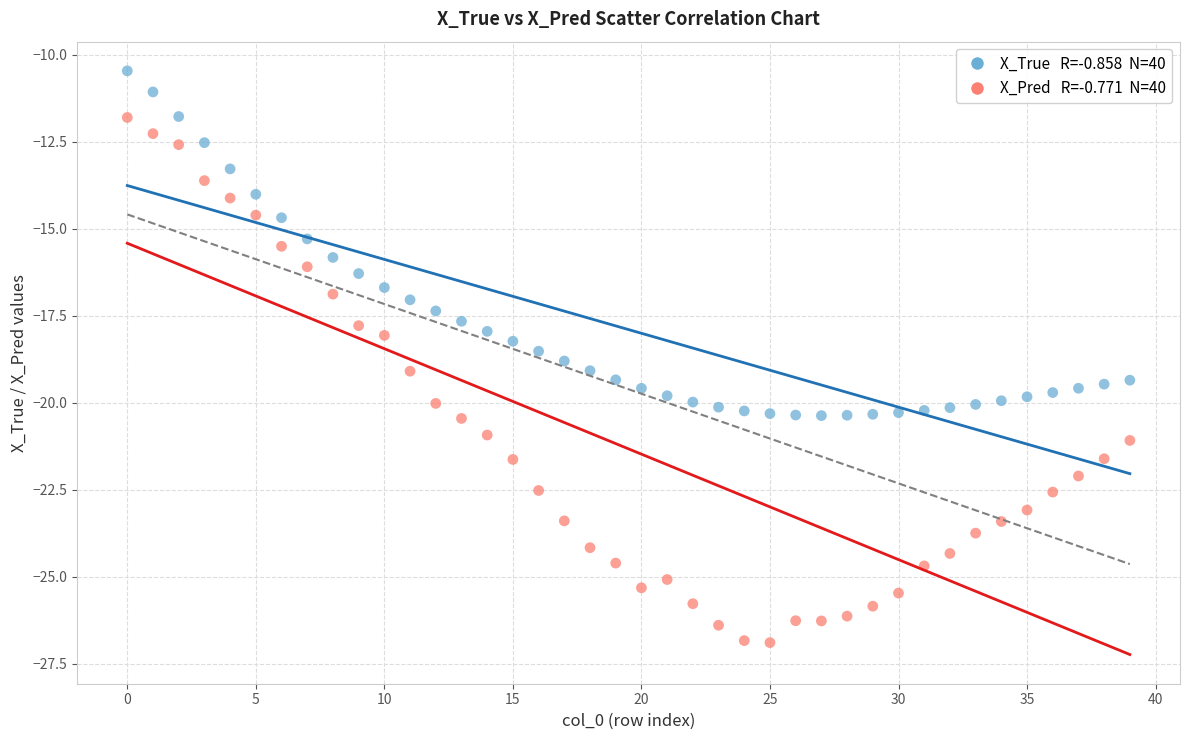

How many points are shown in the scatter plot?

80